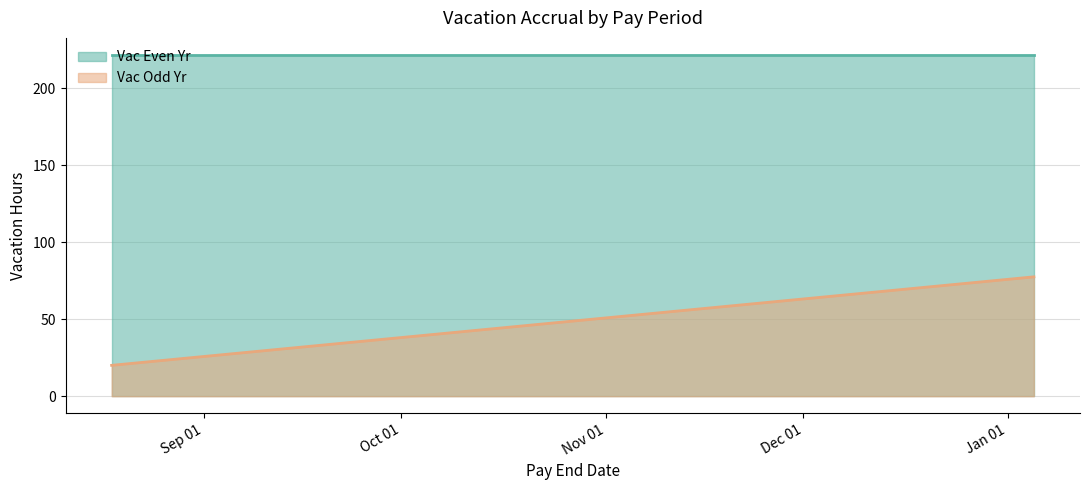

Which series has the largest total across all categories?

Vac Even Yr